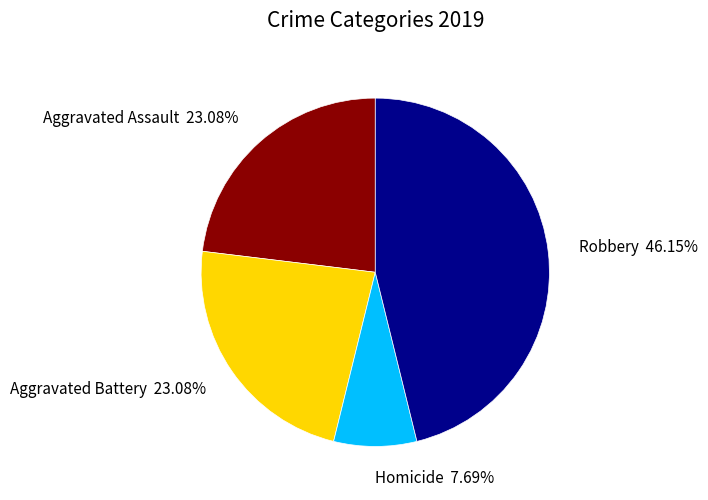

Does Homicide 7.69% represent more than half of the total?

No